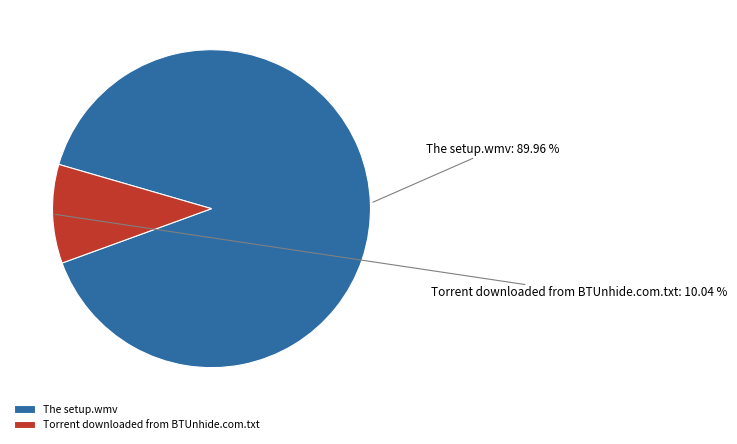

The The setup.wmv slice represents 90% of the pie. True or false?

True